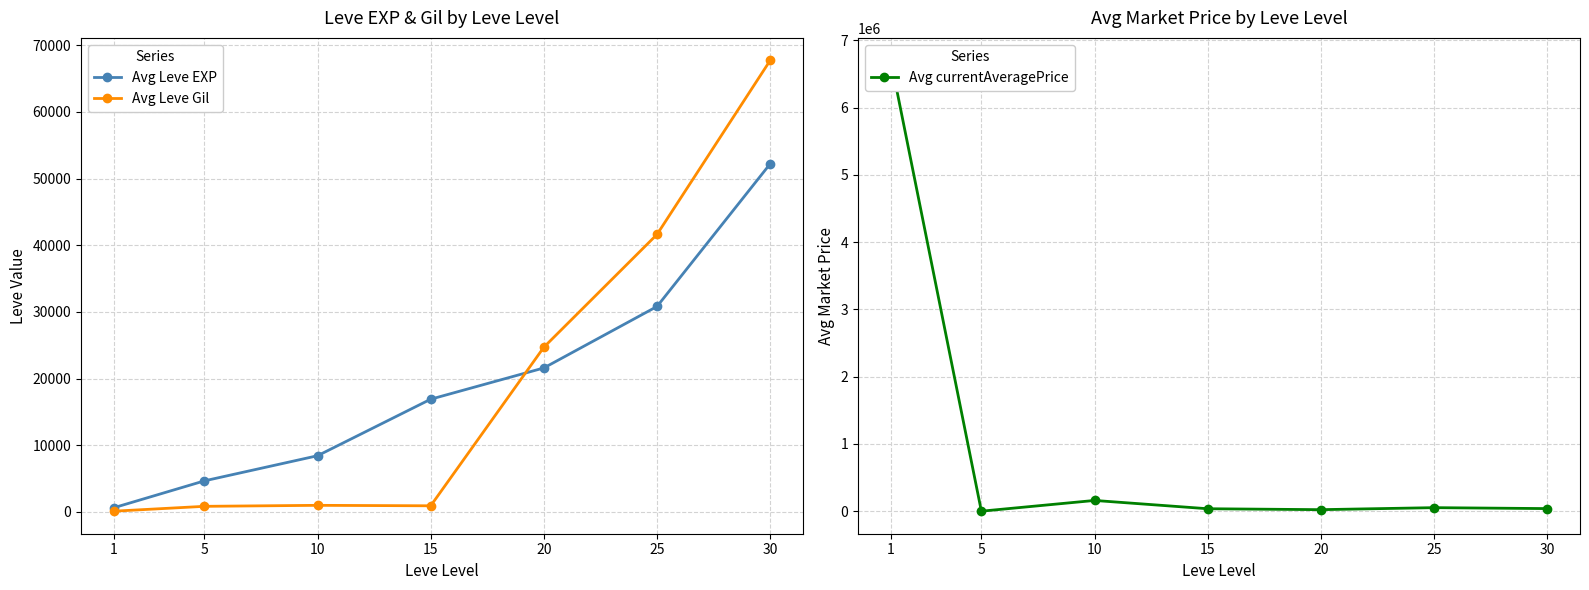

What is the value of the Avg Leve Gil point at the 1st from the left?

112